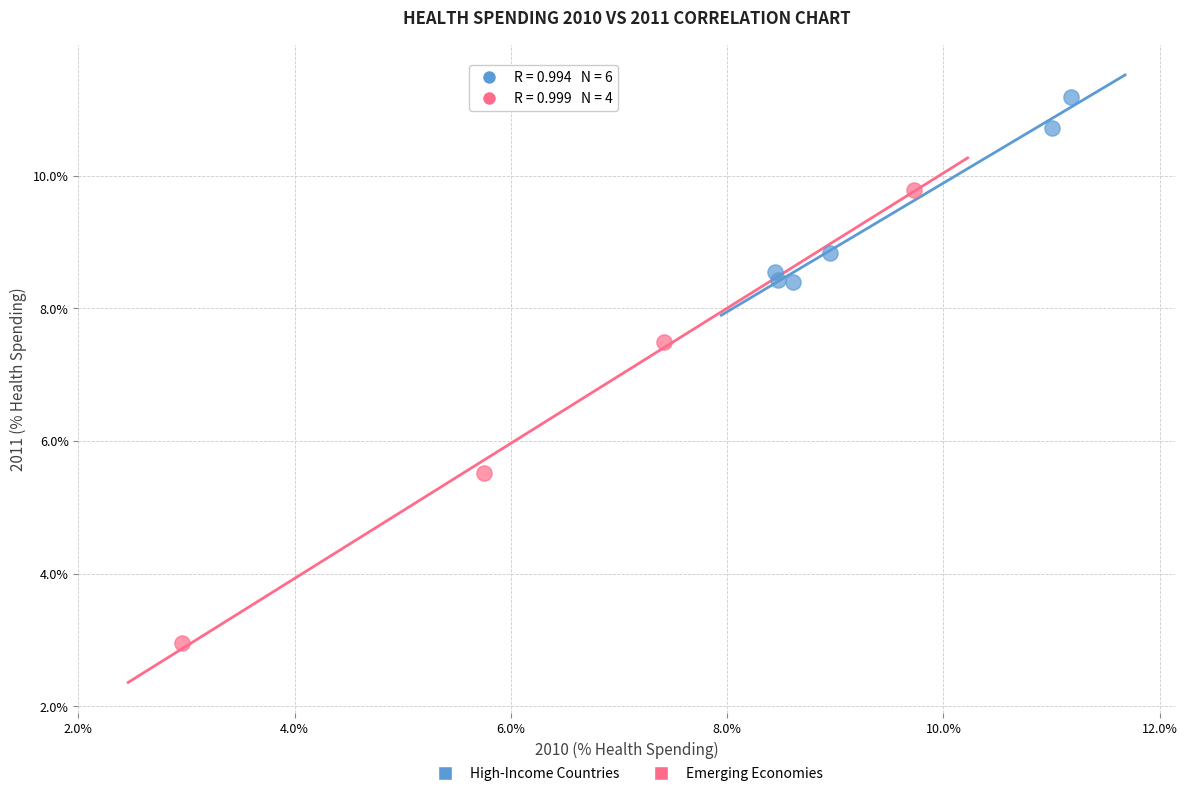

Which series contains the lowest Y value?

Emerging Economies